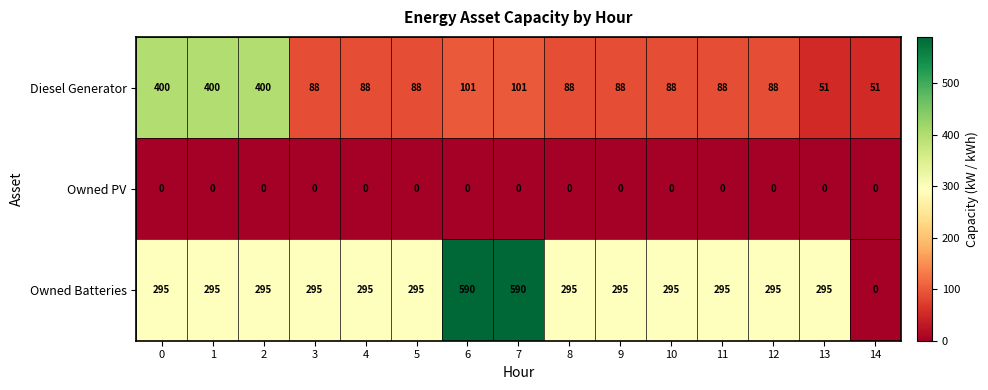

Which series changed the most between 0 and 4?

Diesel Generator